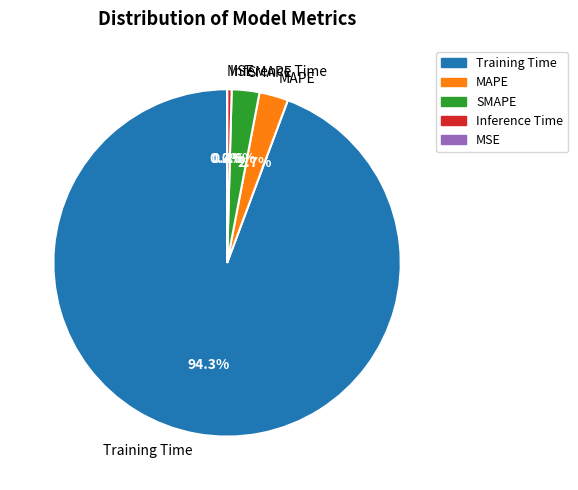

Which has a higher value, SMAPE or Inference Time?

SMAPE